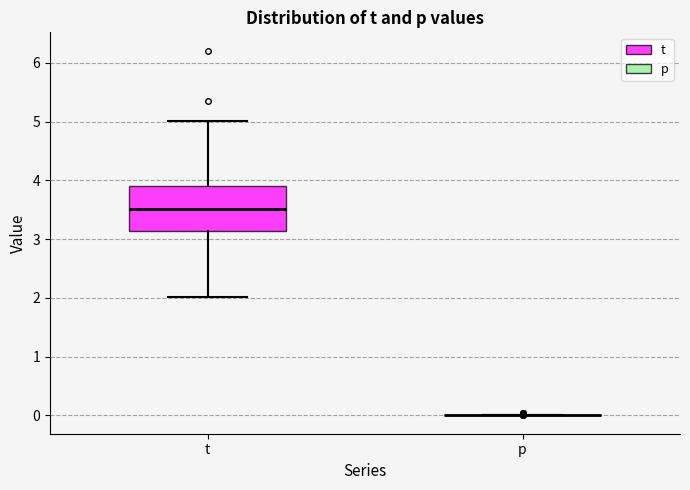

Which box is the tallest, from its lower edge to its upper edge?

t